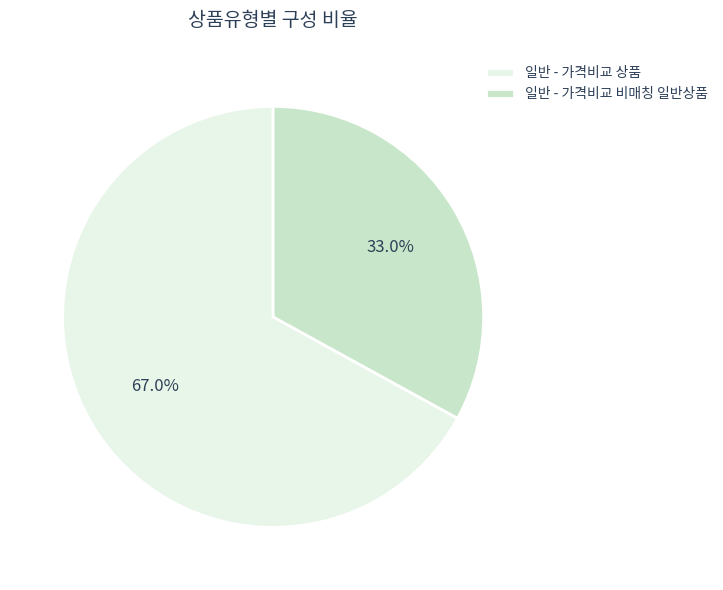

How many segments does this pie chart have?

2